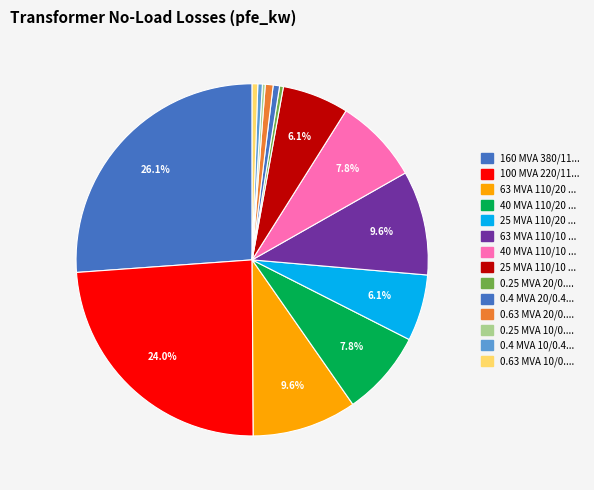

Count the number of slices in the pie.

14